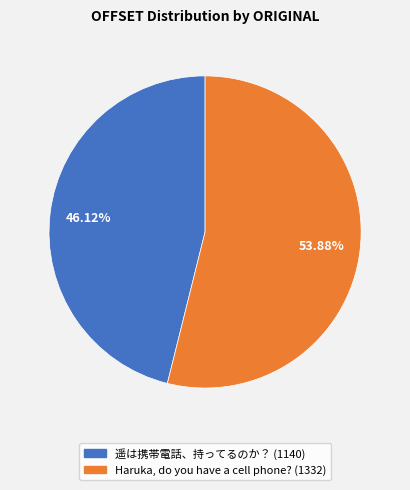

Which has a higher value, 遥は携帯電話、持ってるのか？ or Haruka, do you have a cell phone??

Haruka, do you have a cell phone?